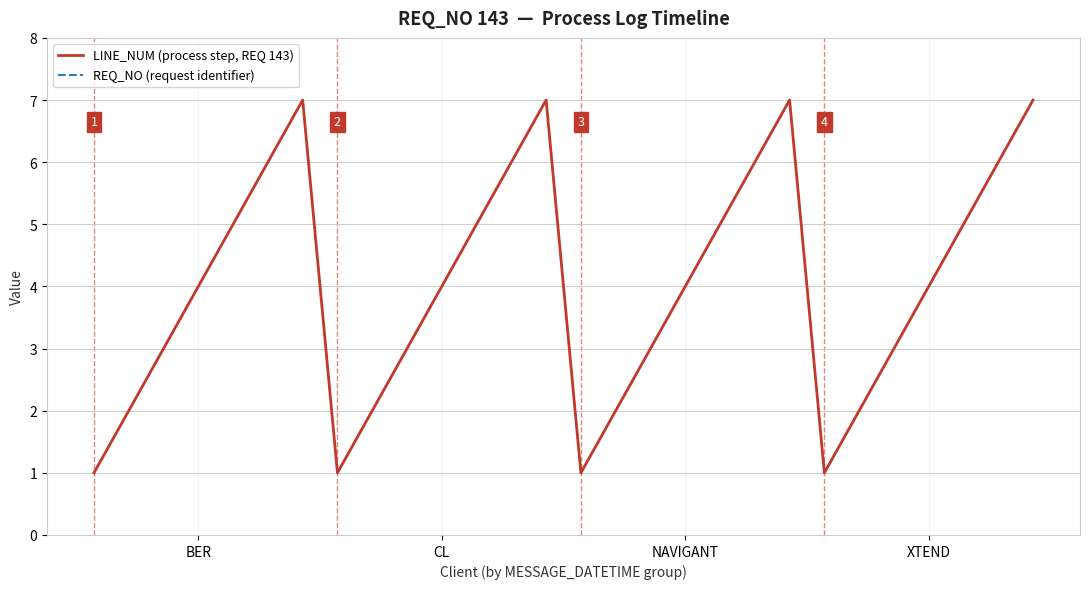

Reading left to right, extract all data points from this chart.

LINE_NUM (process step, REQ 143): 1	2	3	4	5	6	7	1	2	3	4	5	6	7	1	2	3	4	5	6	7	1	2	3	4	5	6	7
REQ_NO (request identifier): 143	143	143	143	143	143	143	143	143	143	143	143	143	143	143	143	143	143	143	143	143	143	143	143	143	143	143	143